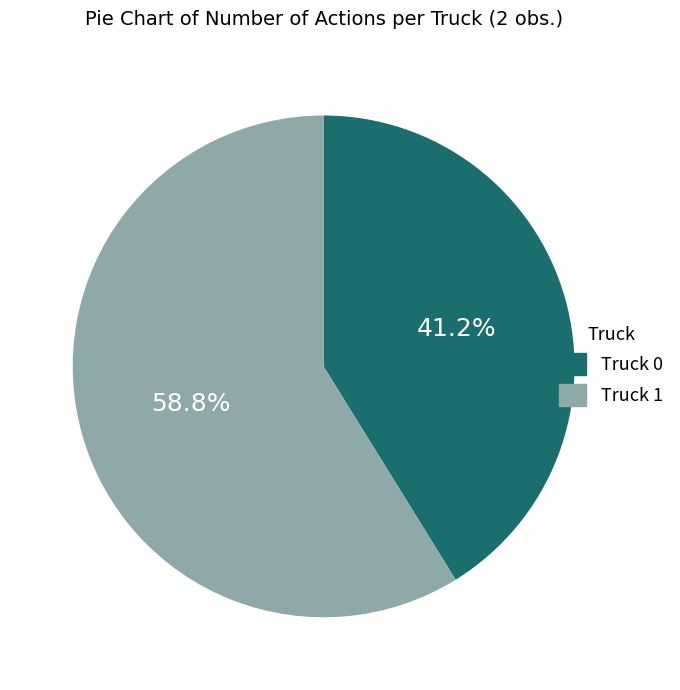

What portion of the pie excludes Truck 1?

41.2%